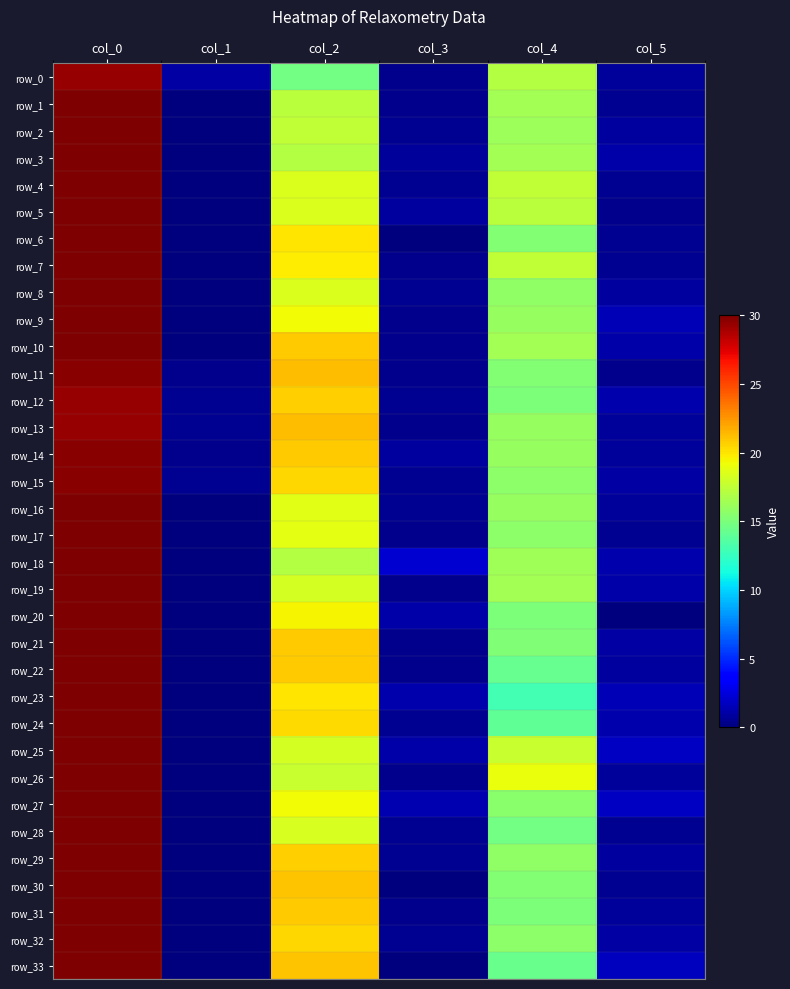

What is the difference between the second highest and second lowest values in the row_4 series?

18.0